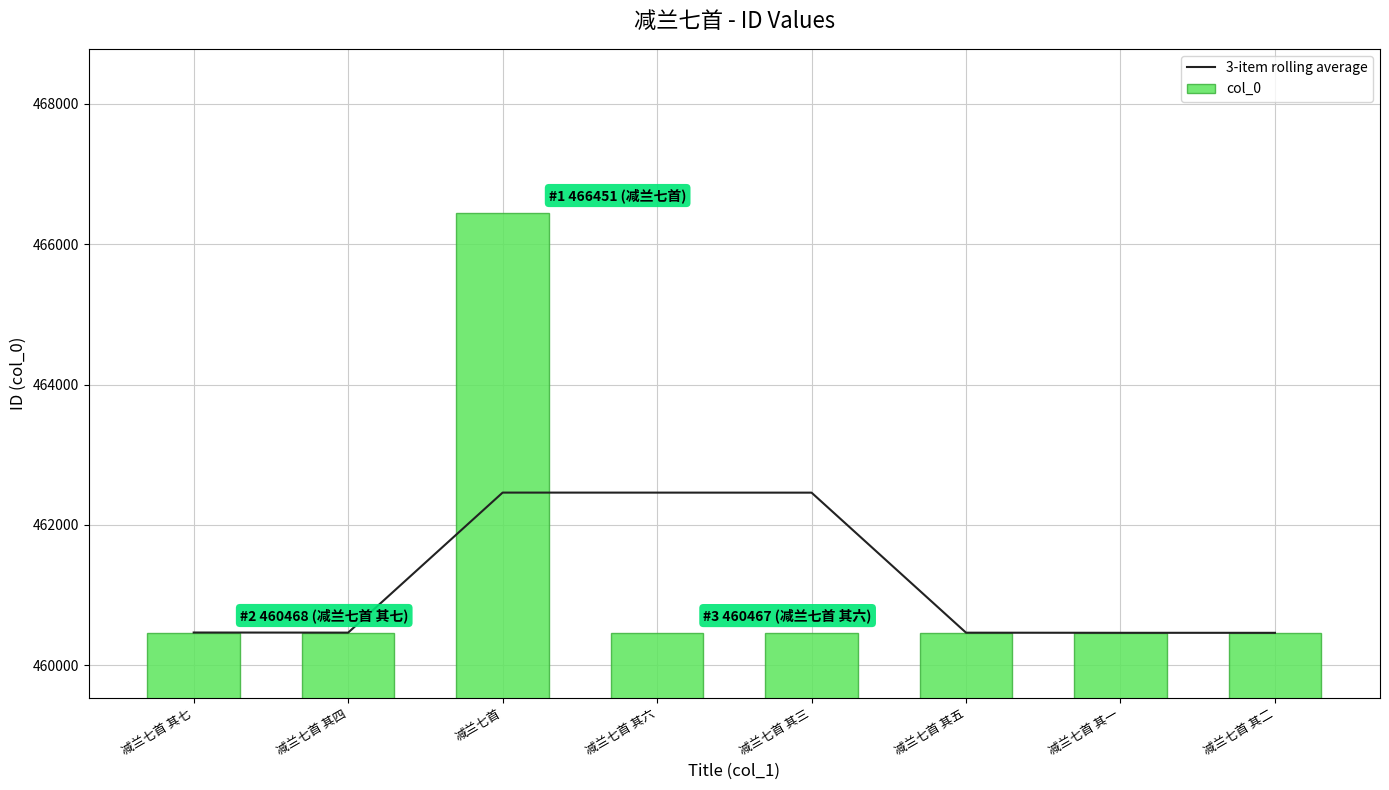

Rank the series by their maximum value, from highest to lowest.

col_0, 3-item rolling average